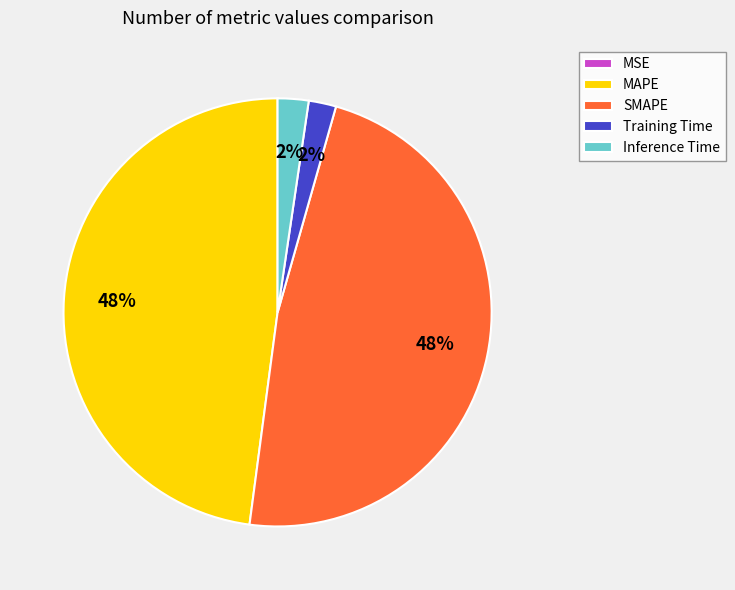

True or false: SMAPE accounts for 48% of the total.

True